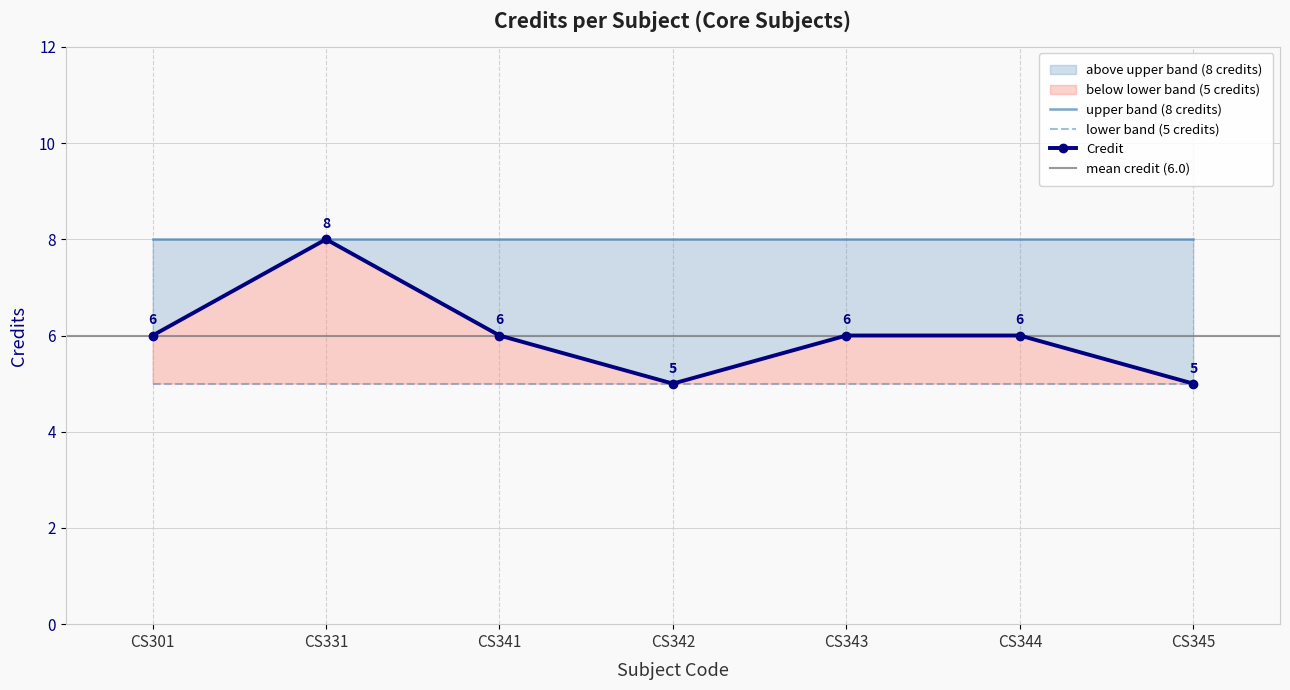

Count the number of data series in this chart.

1